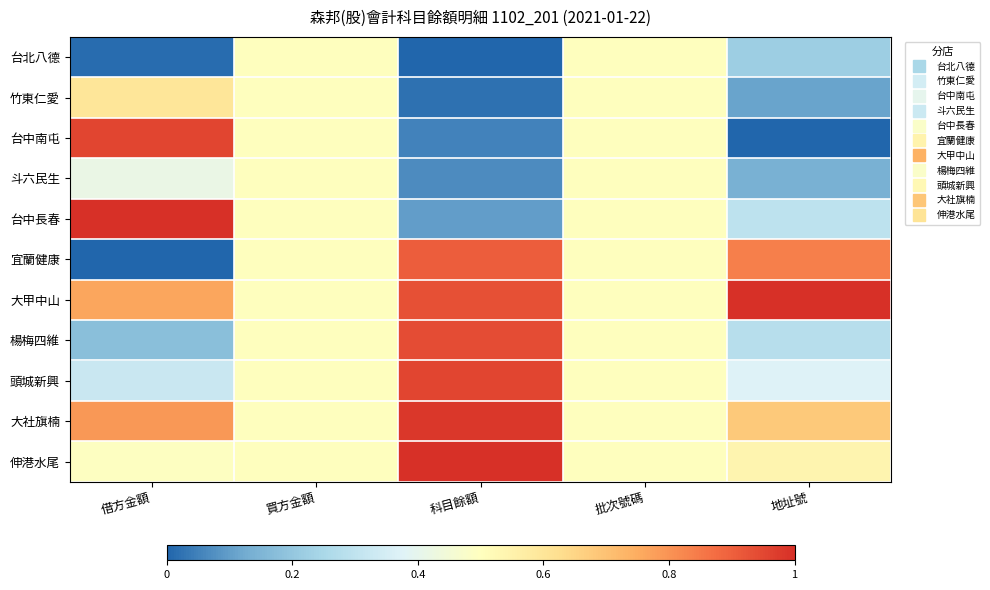

At 科目餘額, list the series in order from smallest to largest.

台北八德, 竹東仁愛, 台中南屯, 斗六民生, 台中長春, 宜蘭健康, 大甲中山, 楊梅四維, 頭城新興, 大社旗楠, 伸港水尾